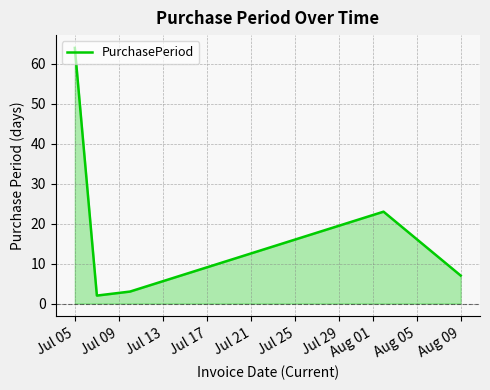

What is the maximum value shown in the chart?

64